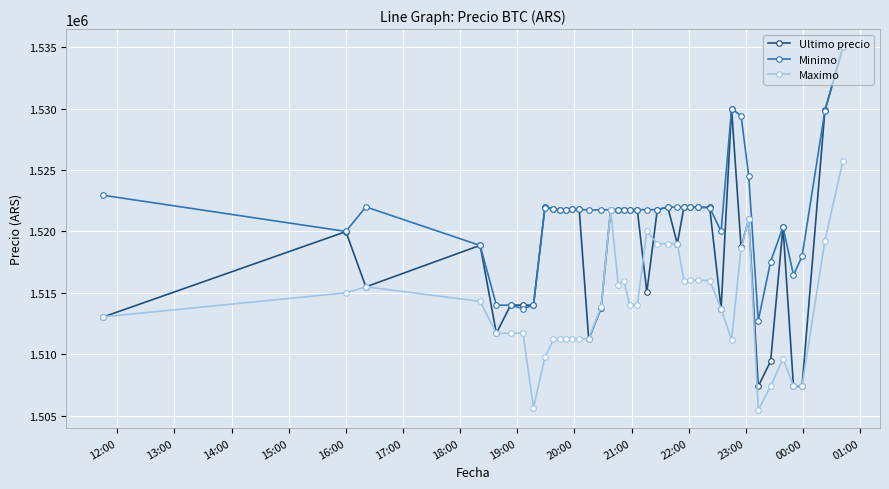

List the series in order of their overall mean, highest first.

Minimo, Ultimo precio, Maximo